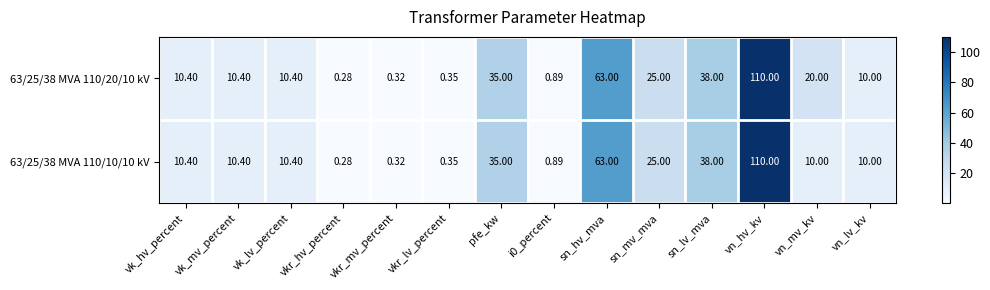

Is the value of 63/25/38 MVA 110/20/10 kV at i0_percent greater than the value of 63/25/38 MVA 110/10/10 kV at vk_hv_percent?

No